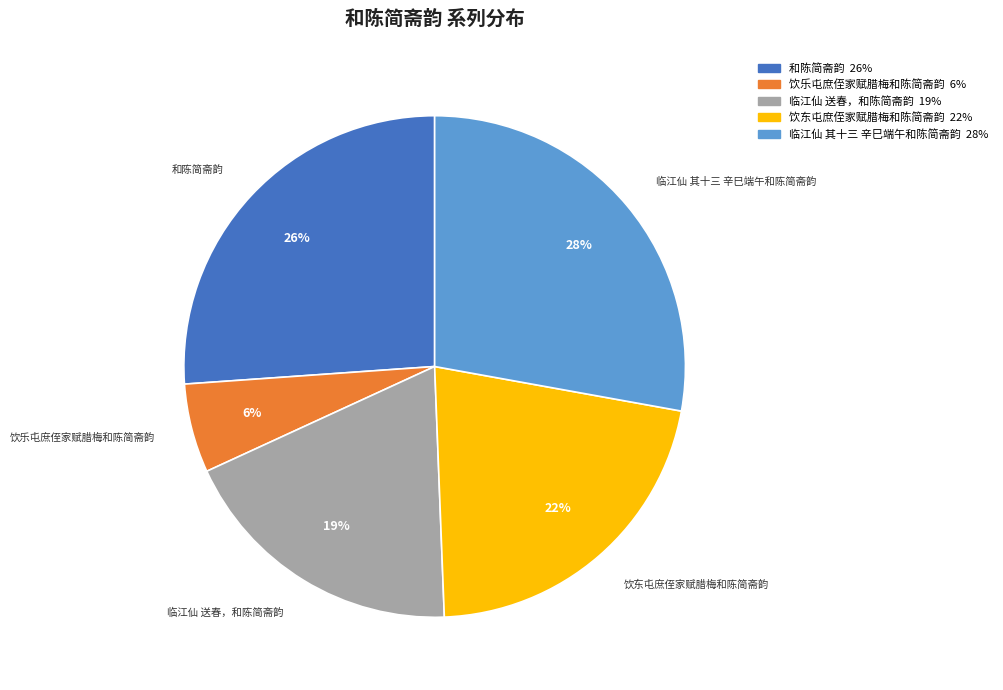

The 饮乐屯庶侄家赋腊梅和陈简斋韵 slice represents 18% of the pie. True or false?

False